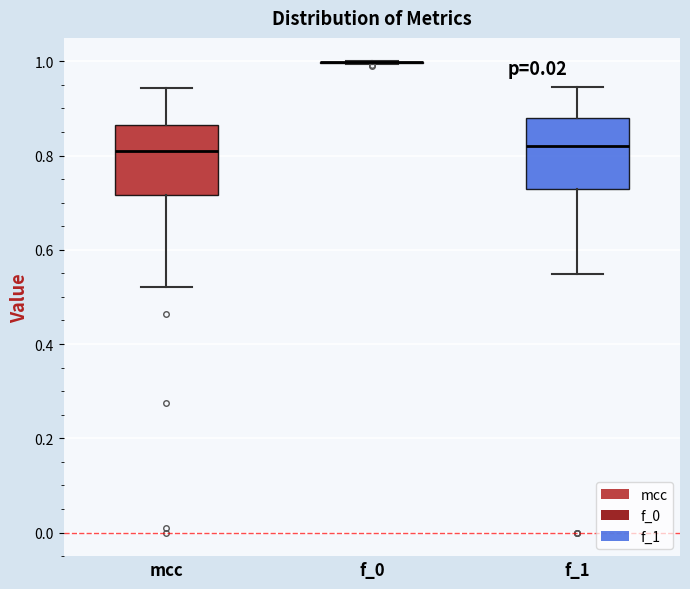

Reading left to right, transcribe this box plot: for each box, give where its median line is, the range the box spans, and where its two whiskers end, as read against the y-axis. The values are not printed on the chart, so give them approximately, as read against the axis.

mcc: median 0.80, box 0.72 to 0.86, whiskers 0.52 to 0.94
f_0: box collapsed to a line at 1.00, whiskers 1.00 to 1.00
f_1: median 0.82, box 0.72 to 0.88, whiskers 0.54 to 0.94